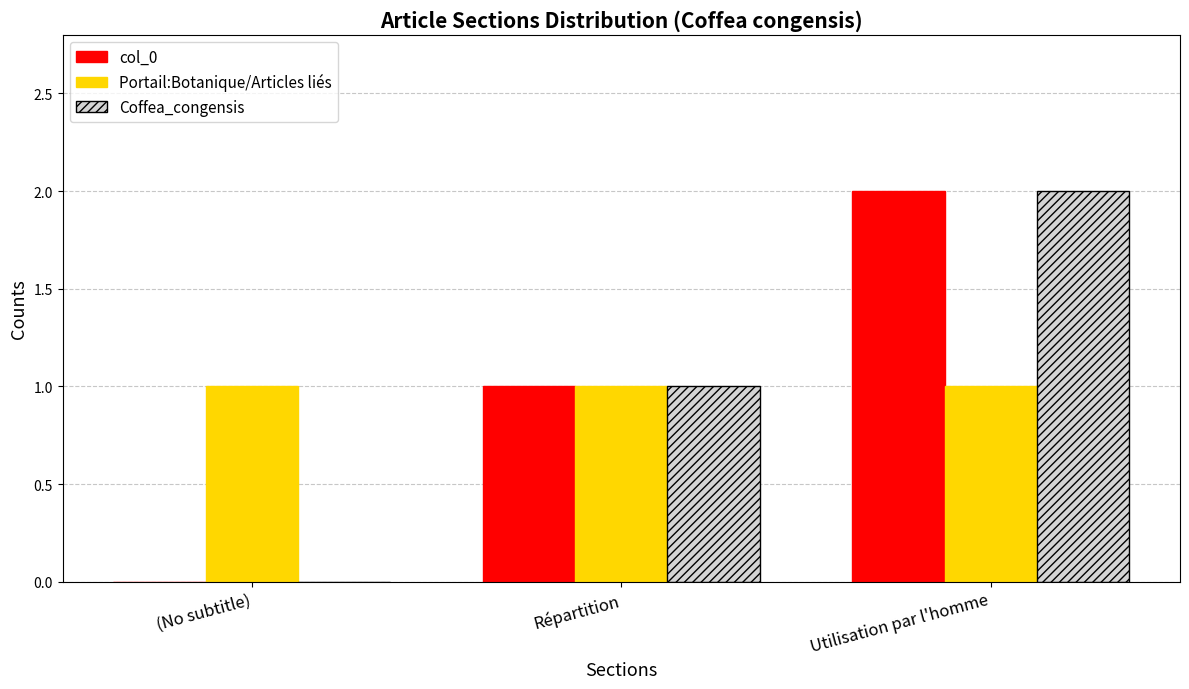

What is the difference between the col_0 values at (No subtitle) and Utilisation par l'homme?

2